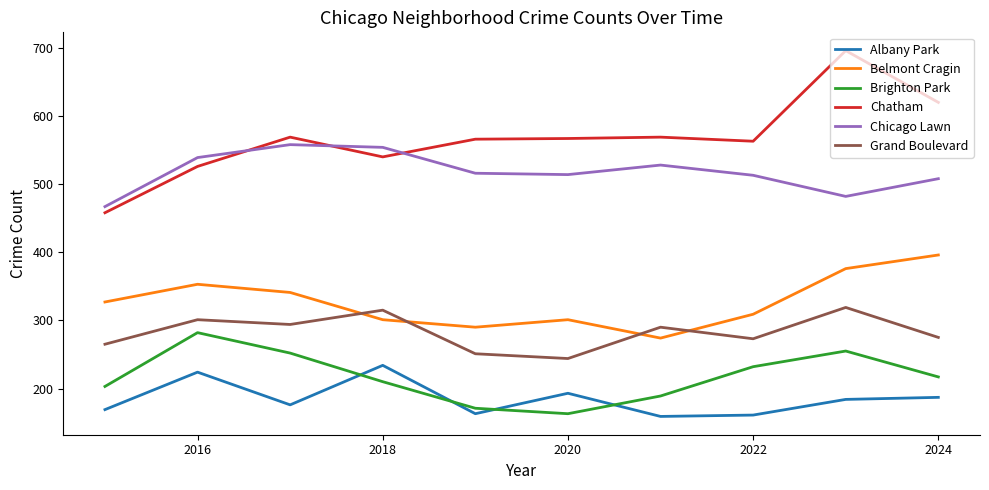

At how many categories does at least one series exceed 203?

10